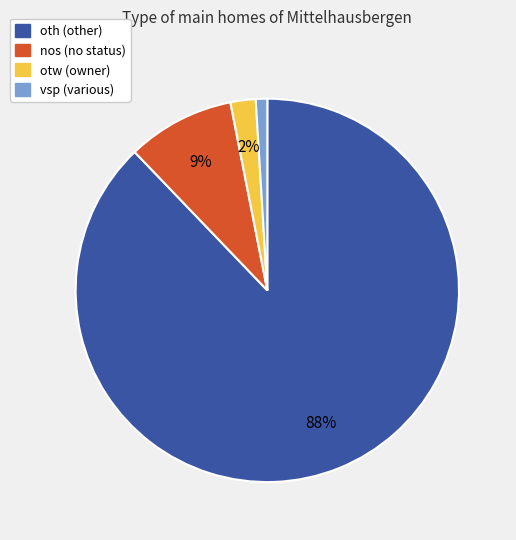

Which category has the biggest portion of the pie?

oth